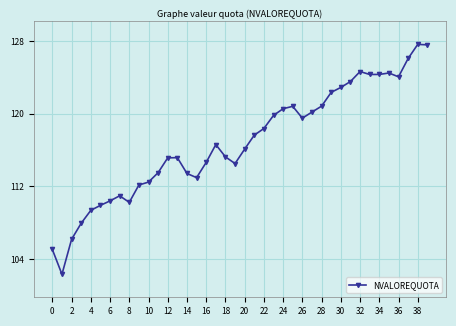

How many series are shown in this chart?

1